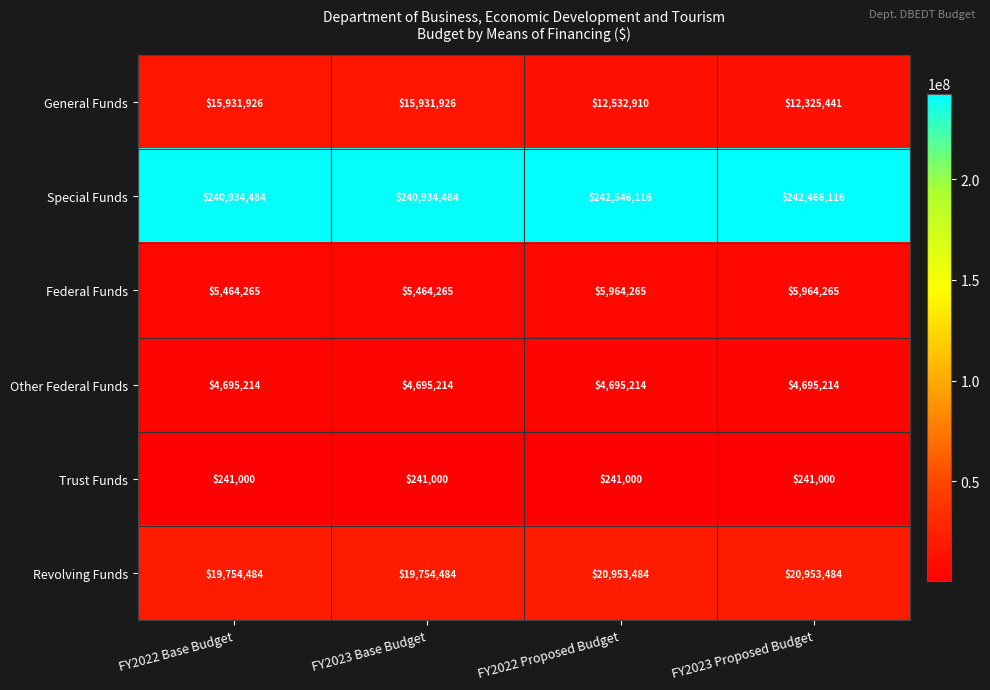

Where is Special Funds nearest to the value 241740300?

FY2023 Proposed Budget